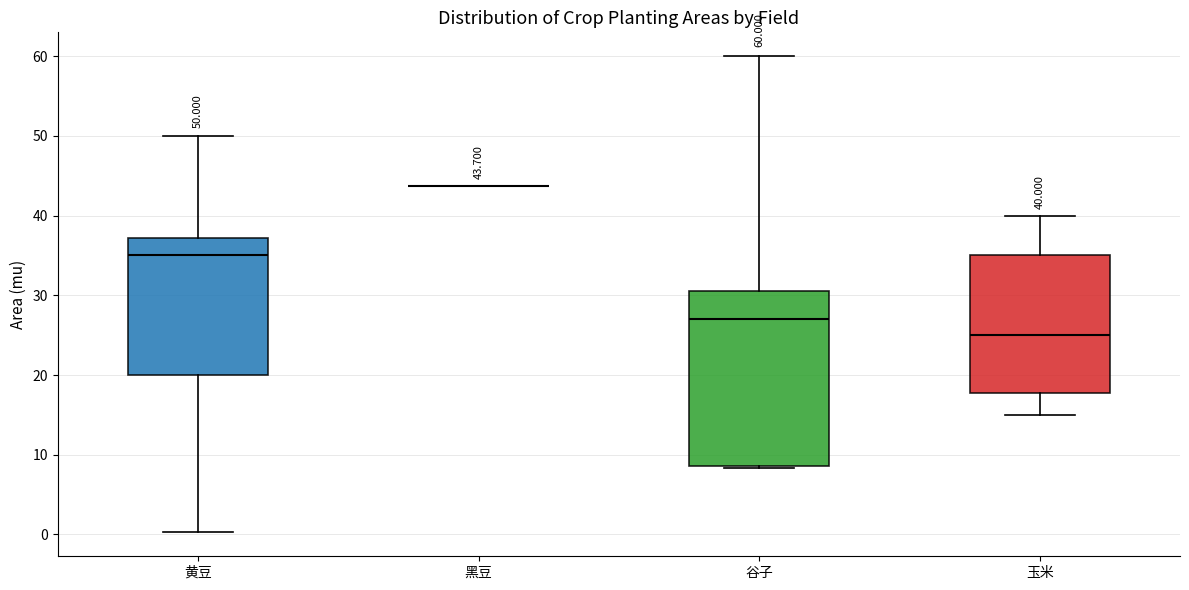

Comparing the boxes themselves (not the whiskers), which one is the tallest?

谷子